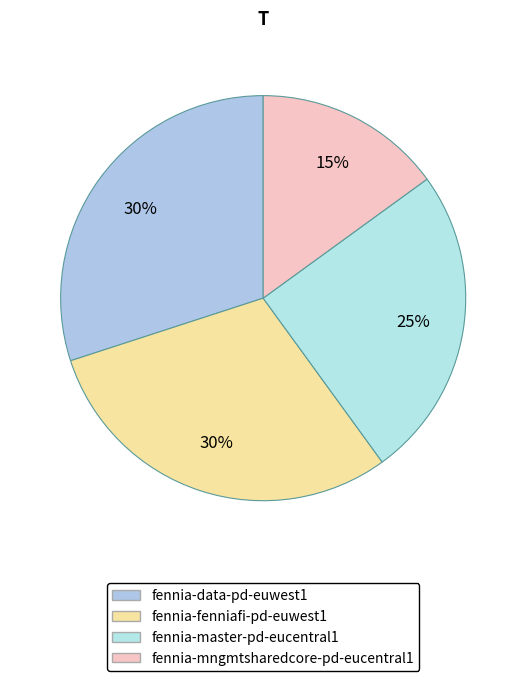

Count the number of slices in the pie.

4